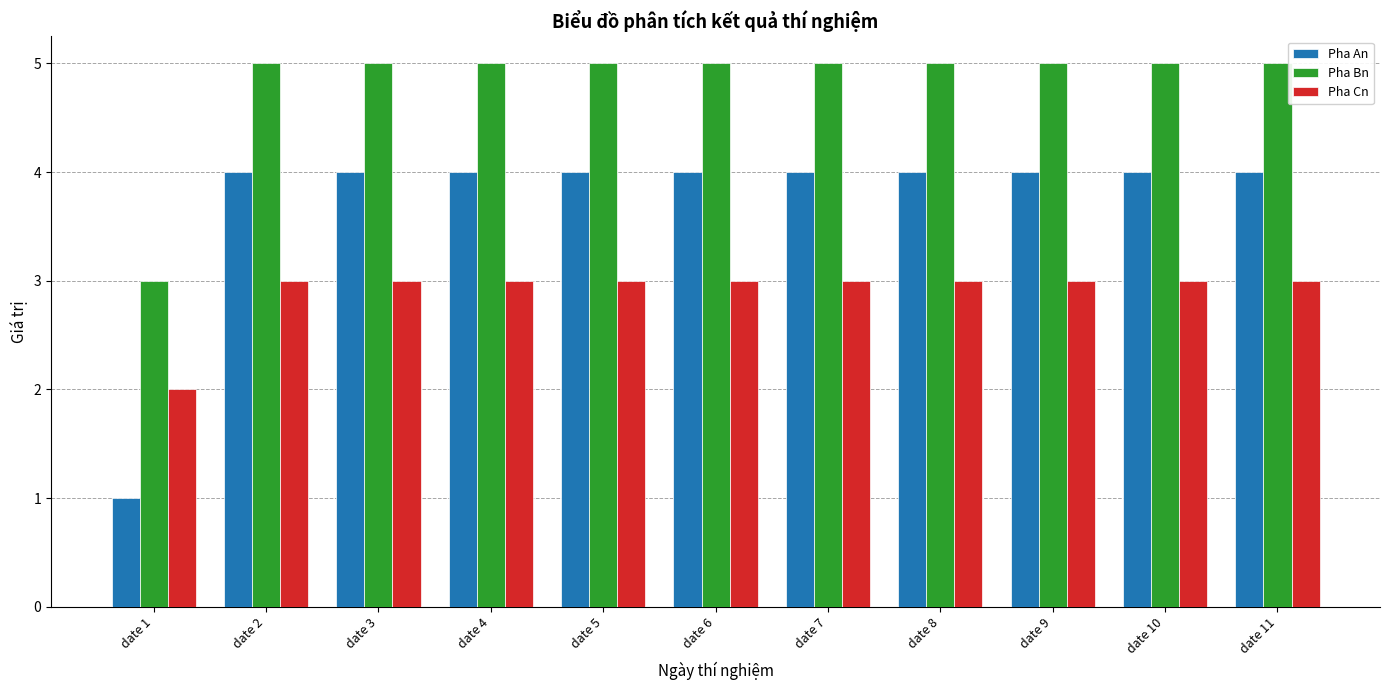

What is the total value across all series at date 7?

12